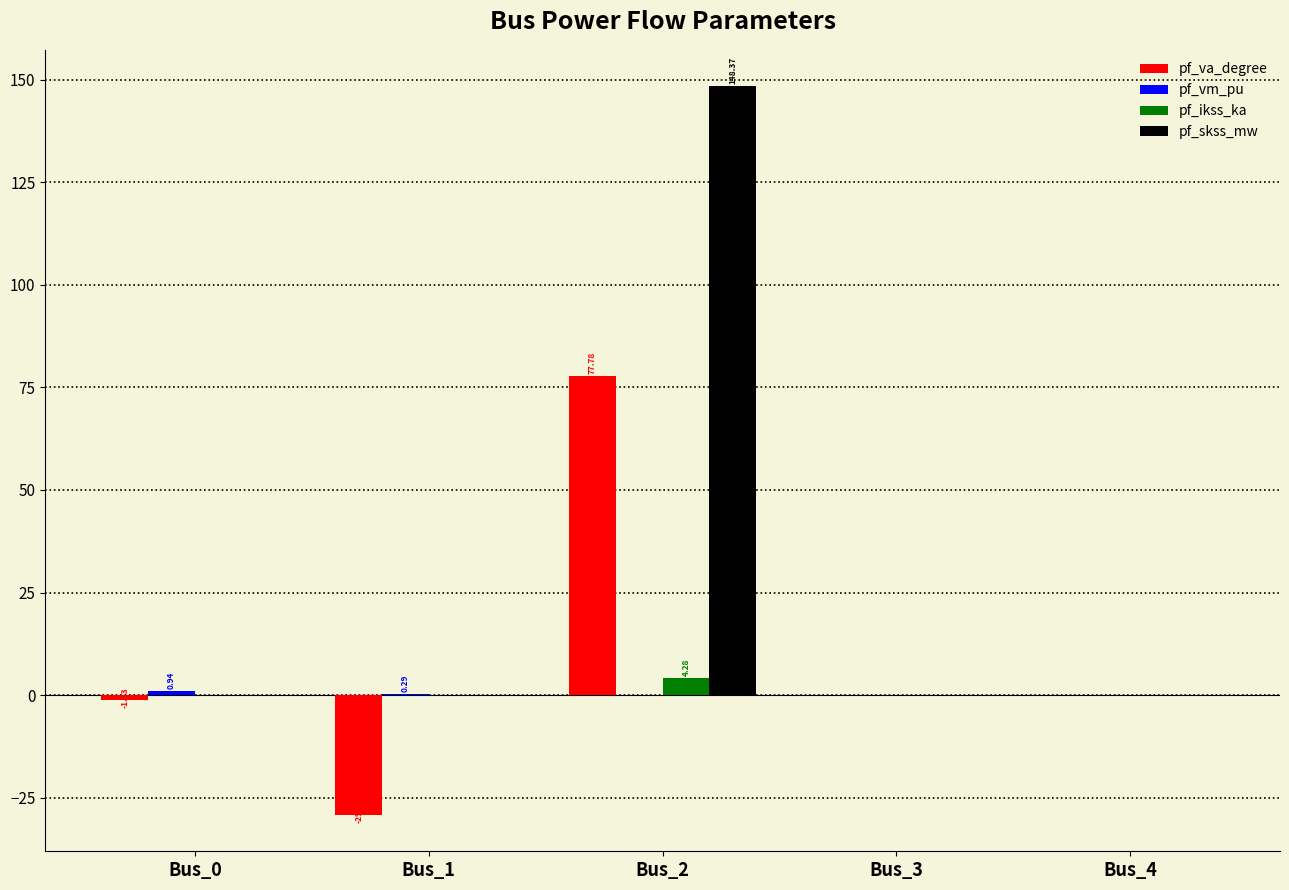

How many groups of bars are there?

5